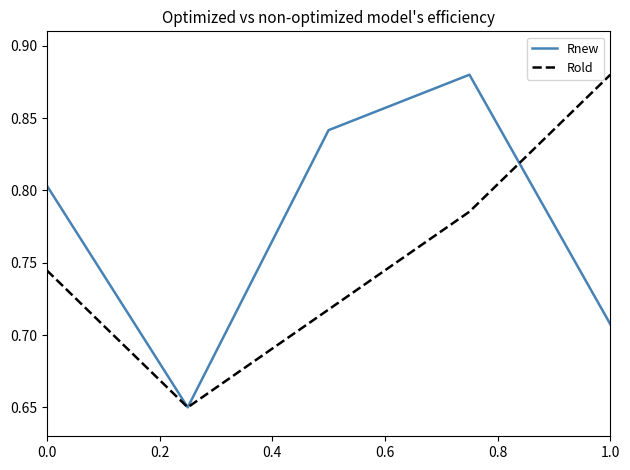

Does the chart display data point markers on the line(s)?

No